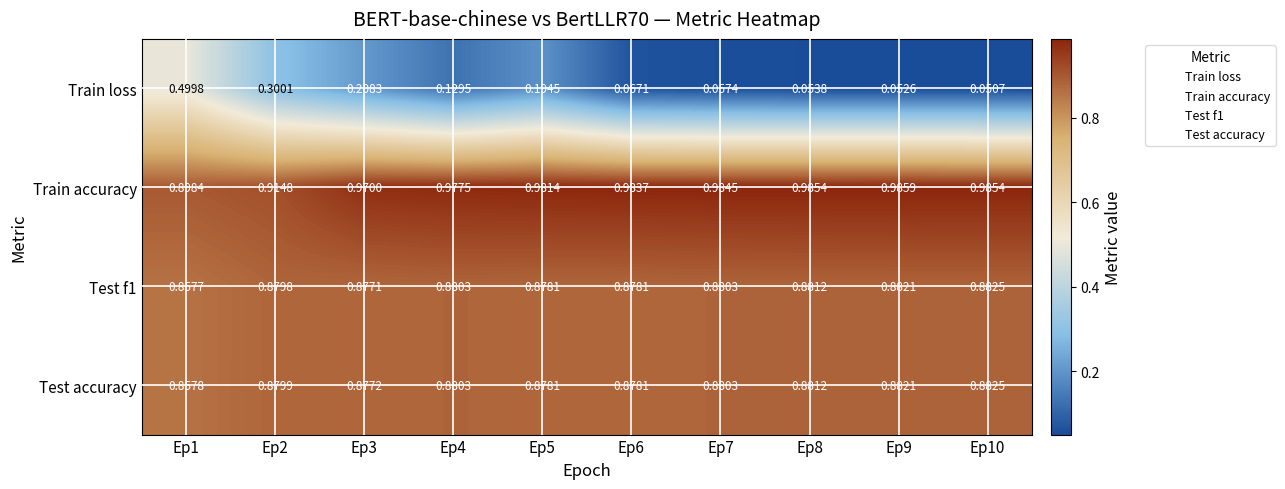

Is the value of Train loss at Ep8 greater than the value of Test f1 at Ep10?

No